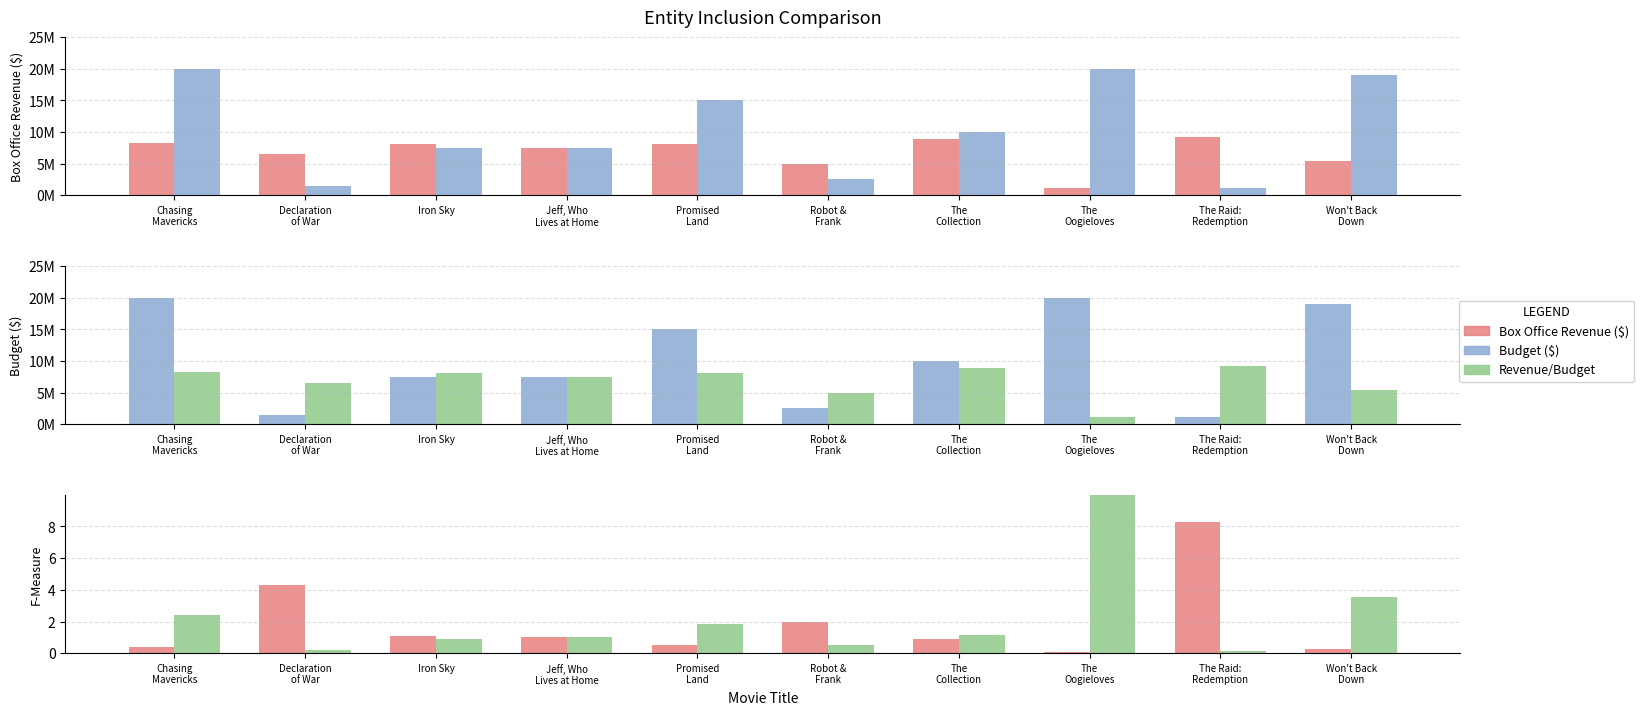

Reading left to right, what are all the values shown in this chart?

Box Office Revenue ($): Chasing
Mavericks=8300000.0	Declaration
of War=6500000.0	Iron Sky=8100000.0	Jeff, Who
Lives at Home=7500000.0	Promised
Land=8100000.0	Robot &
Frank=4900000.0	The
Collection=8900000.0	The
Oogieloves=1100000.0	The Raid:
Redemption=9140000.0	Won't Back
Down=5400000.0
Budget ($): Chasing
Mavericks=20000000.0	Declaration
of War=1500000.0	Iron Sky=7500000.0	Jeff, Who
Lives at Home=7500000.0	Promised
Land=15000000.0	Robot &
Frank=2500000.0	The
Collection=10000000.0	The
Oogieloves=20000000.0	The Raid:
Redemption=1100000.0	Won't Back
Down=19000000.0
Revenue/Budget Ratio: Chasing
Mavericks=0.4	Declaration
of War=4.3	Iron Sky=1.1	Jeff, Who
Lives at Home=1.0	Promised
Land=0.5	Robot &
Frank=2.0	The
Collection=0.9	The
Oogieloves=0.1	The Raid:
Redemption=8.3	Won't Back
Down=0.3
Budget/Revenue Ratio: Chasing
Mavericks=2.4	Declaration
of War=0.2	Iron Sky=0.9	Jeff, Who
Lives at Home=1.0	Promised
Land=1.9	Robot &
Frank=0.5	The
Collection=1.1	The
Oogieloves=18.2	The Raid:
Redemption=0.1	Won't Back
Down=3.5